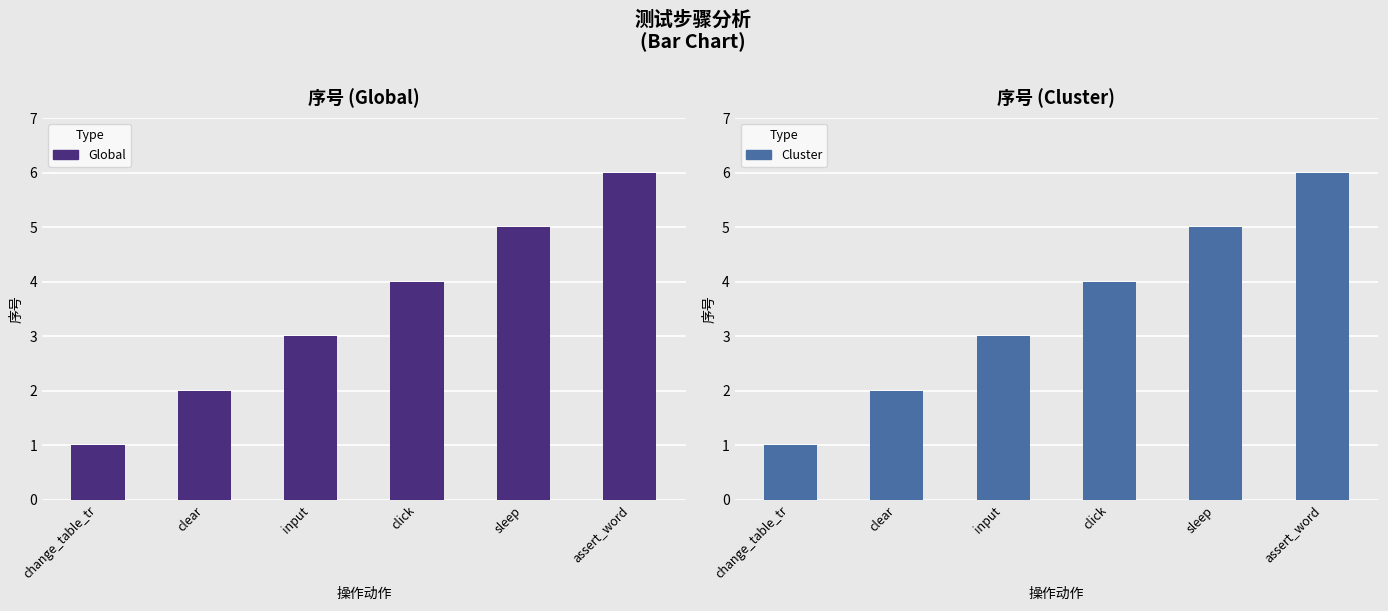

What is the sum of all Global values?

21